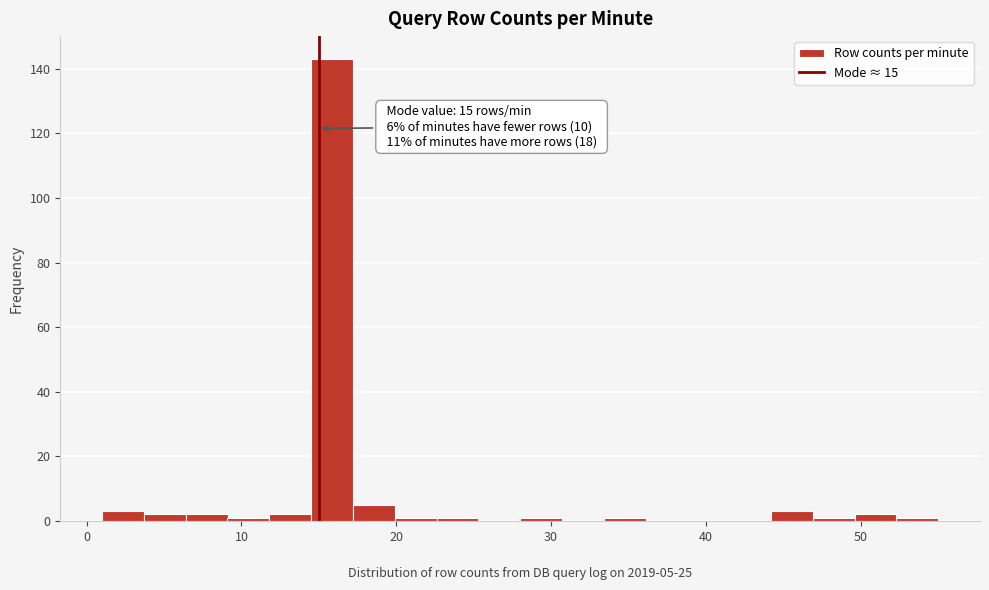

Around what value on the x-axis is the tallest bar? Give the approximate position of its centre, as read against the axis.

16